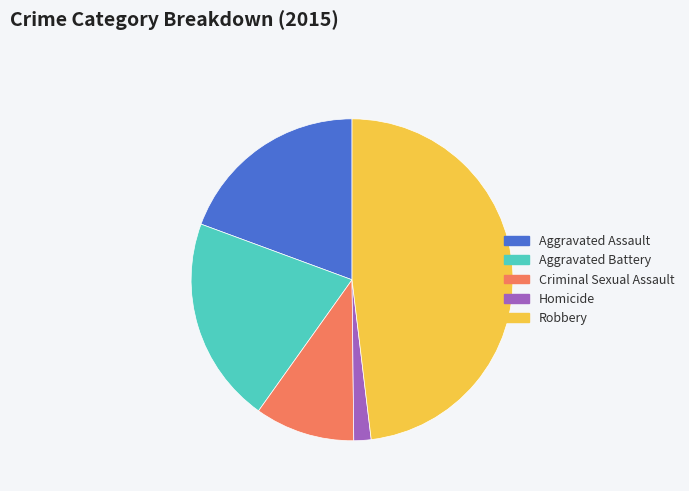

Is it true that Aggravated Assault is 19% of the pie?

True